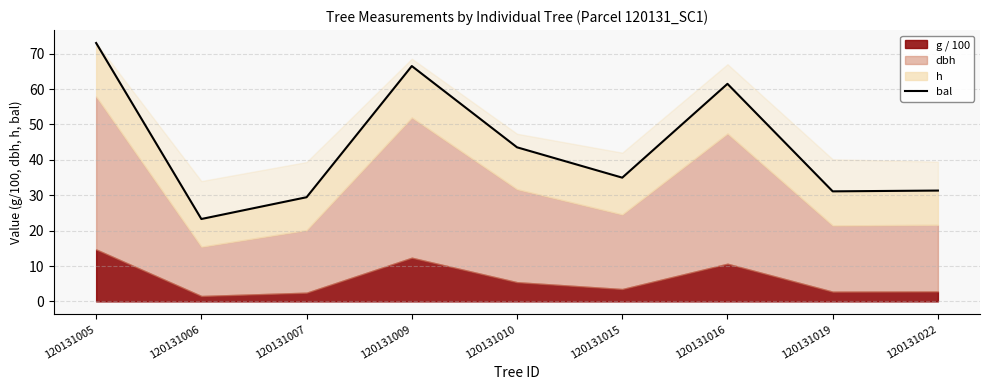

Rank the categories by value from highest to lowest.

120131005, 120131009, 120131016, 120131010, 120131015, 120131022, 120131019, 120131007, 120131006